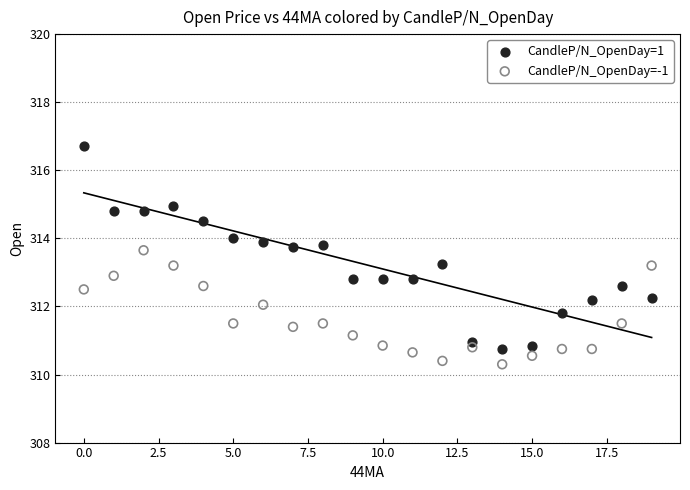

Which series contains the lowest Y value?

CandleP/N_OpenDay=-1